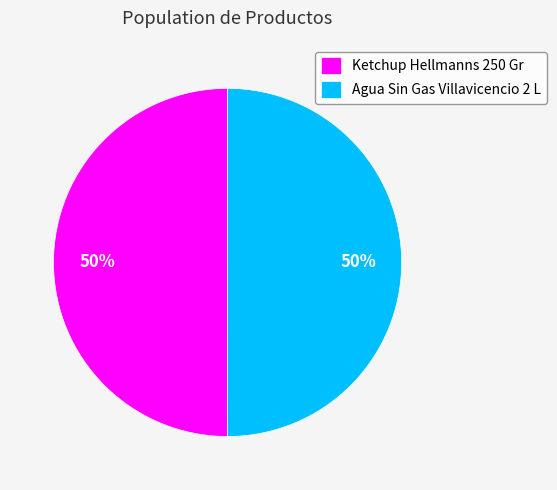

To the nearest percent, what portion does Agua Sin Gas Villavicencio 2 L represent?

50%